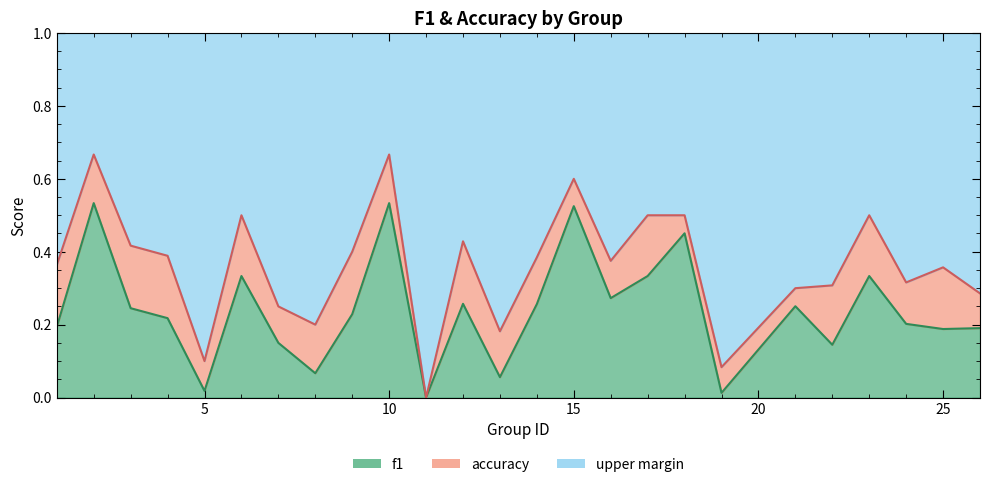

At which label is accuracy closest to 0?

11